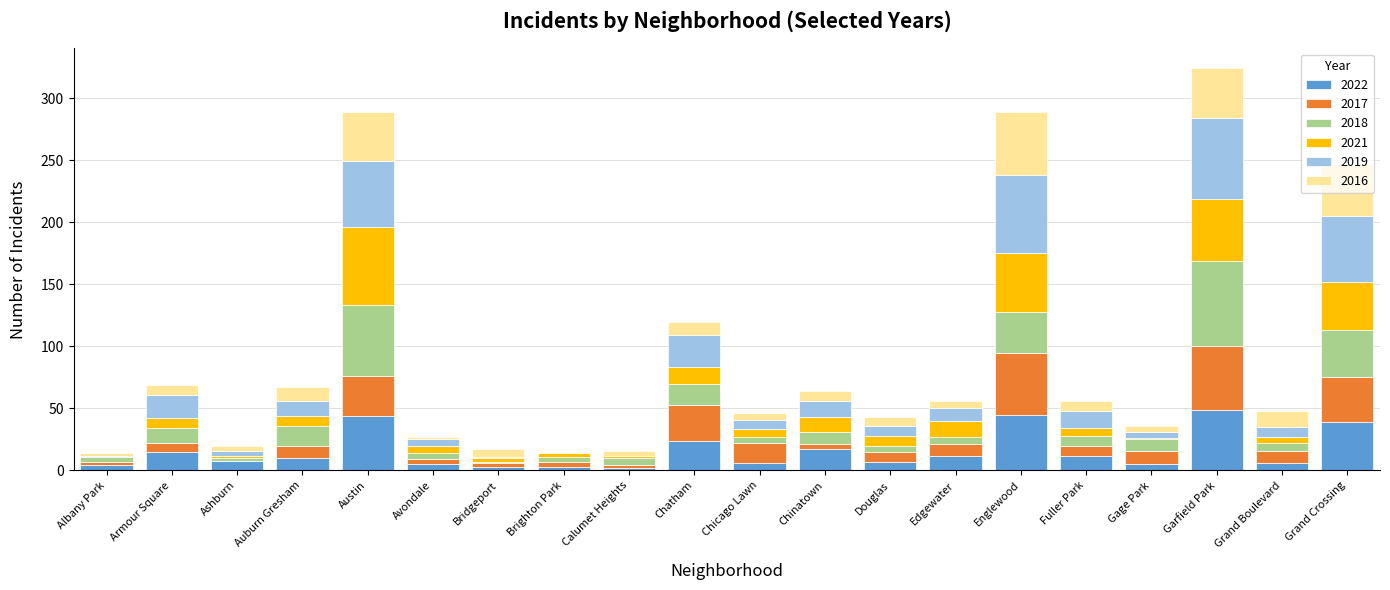

What is the highest value of the 2022 series?

49